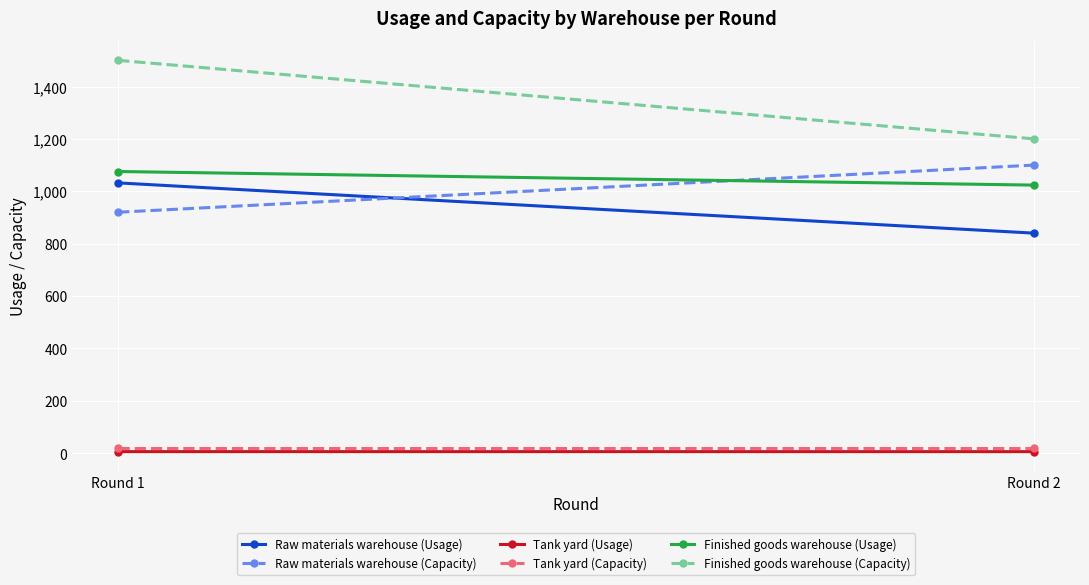

How many data points in Finished goods warehouse (Usage) are above 1075?

1